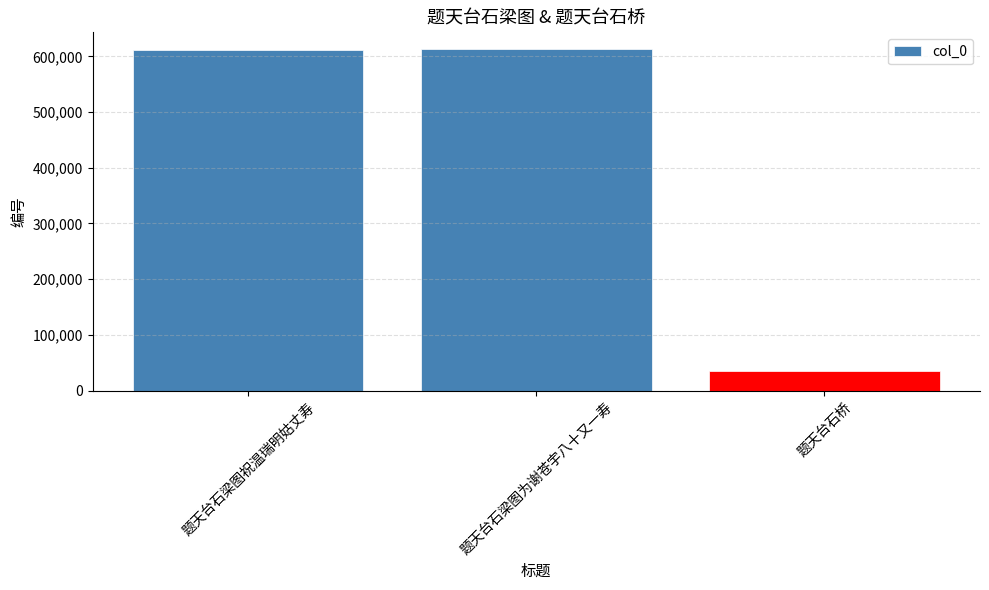

What is the ratio of the value at 题天台石梁图为谢苍宇八十又一寿 to the value at 题天台石梁图祝温瑞明姑丈寿?

1.0